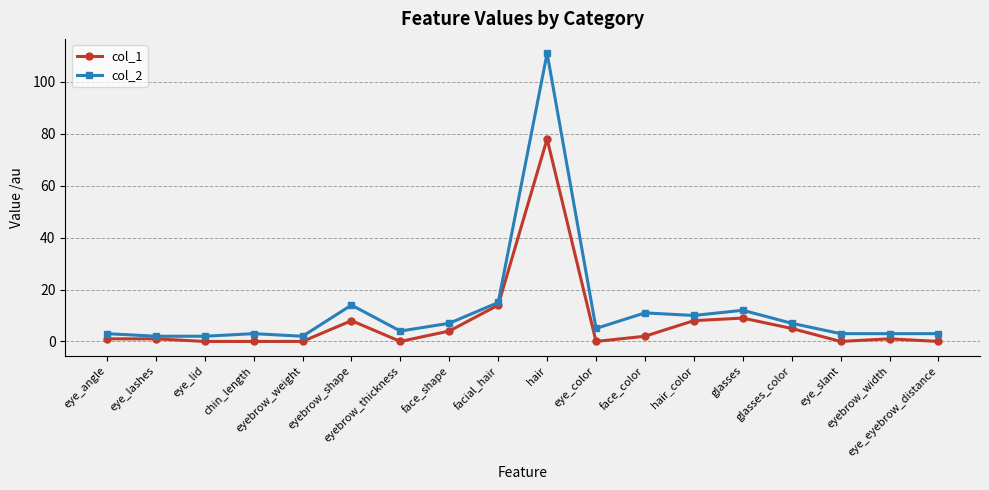

At which category is the sum across all series the highest?

hair